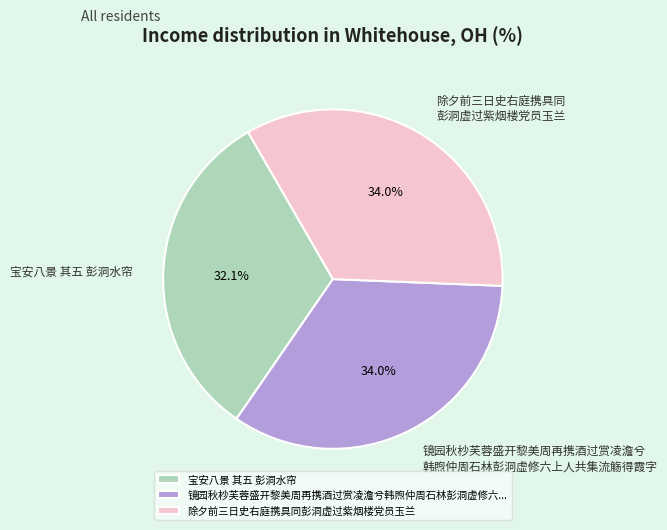

To the nearest percent, what is the difference between the largest and smallest slice percentages?

2%